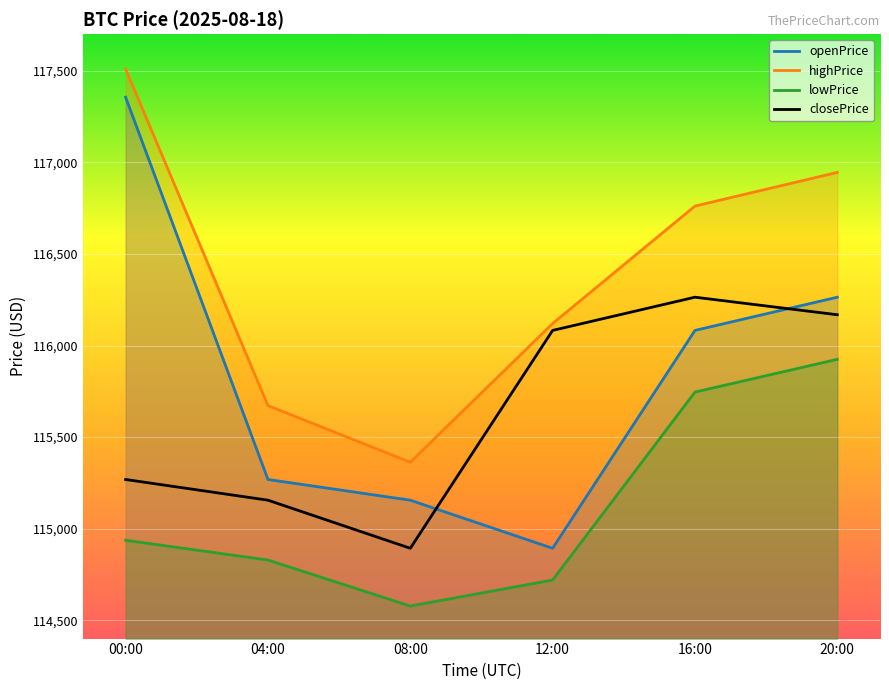

What is the total value across all series at 16:00?

464853.7